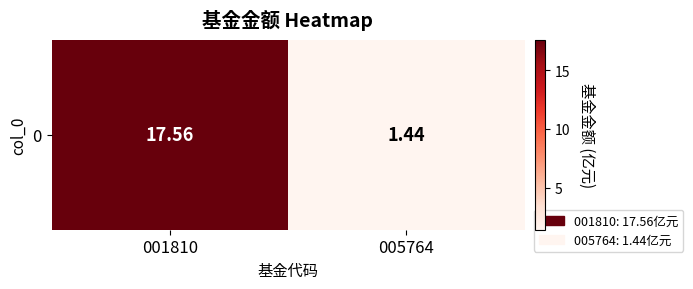

What is the change in value from 001810 to 005764?

-16.1